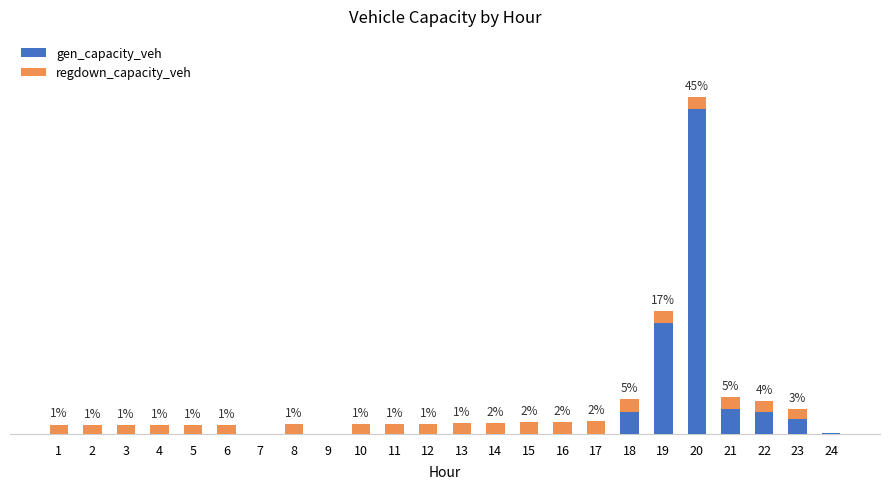

Are the bars grouped side by side (vs. stacked)?

No